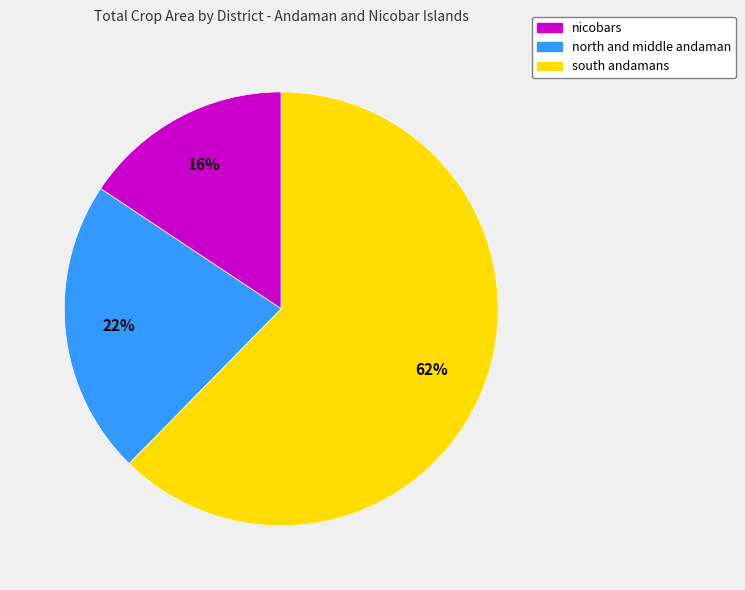

To the nearest percent, what is the average slice percentage?

33%